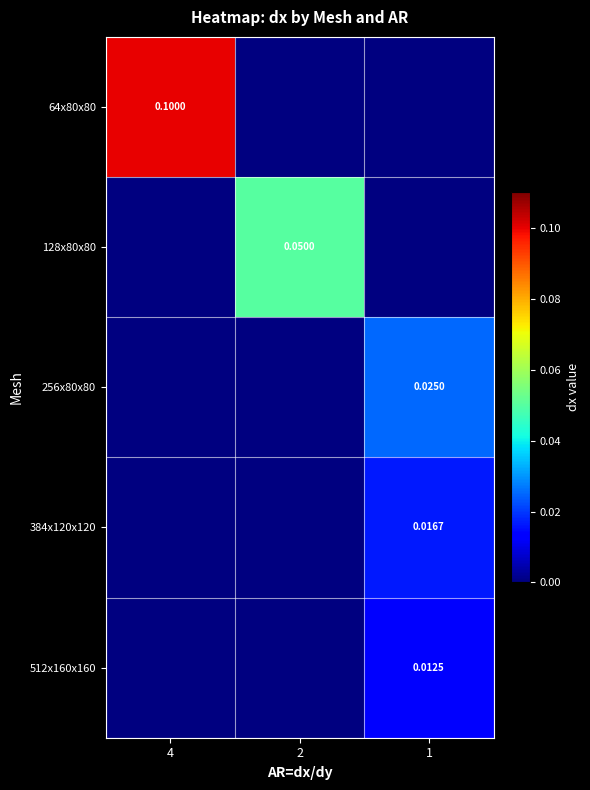

At how many categories does at least one series exceed 0?

3